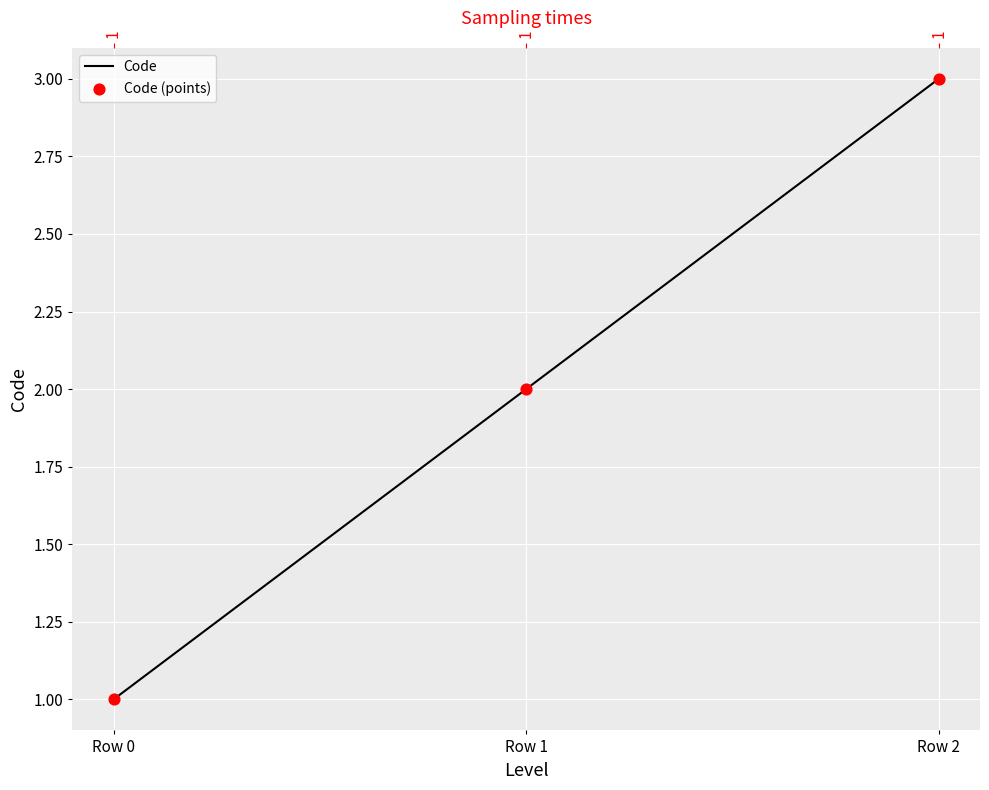

At how many categories does at least one series exceed 1?

2